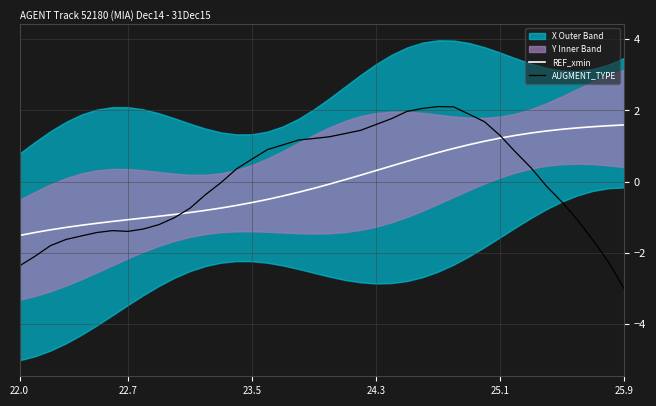

What is the minimum value for REF_xmin?

-1.5